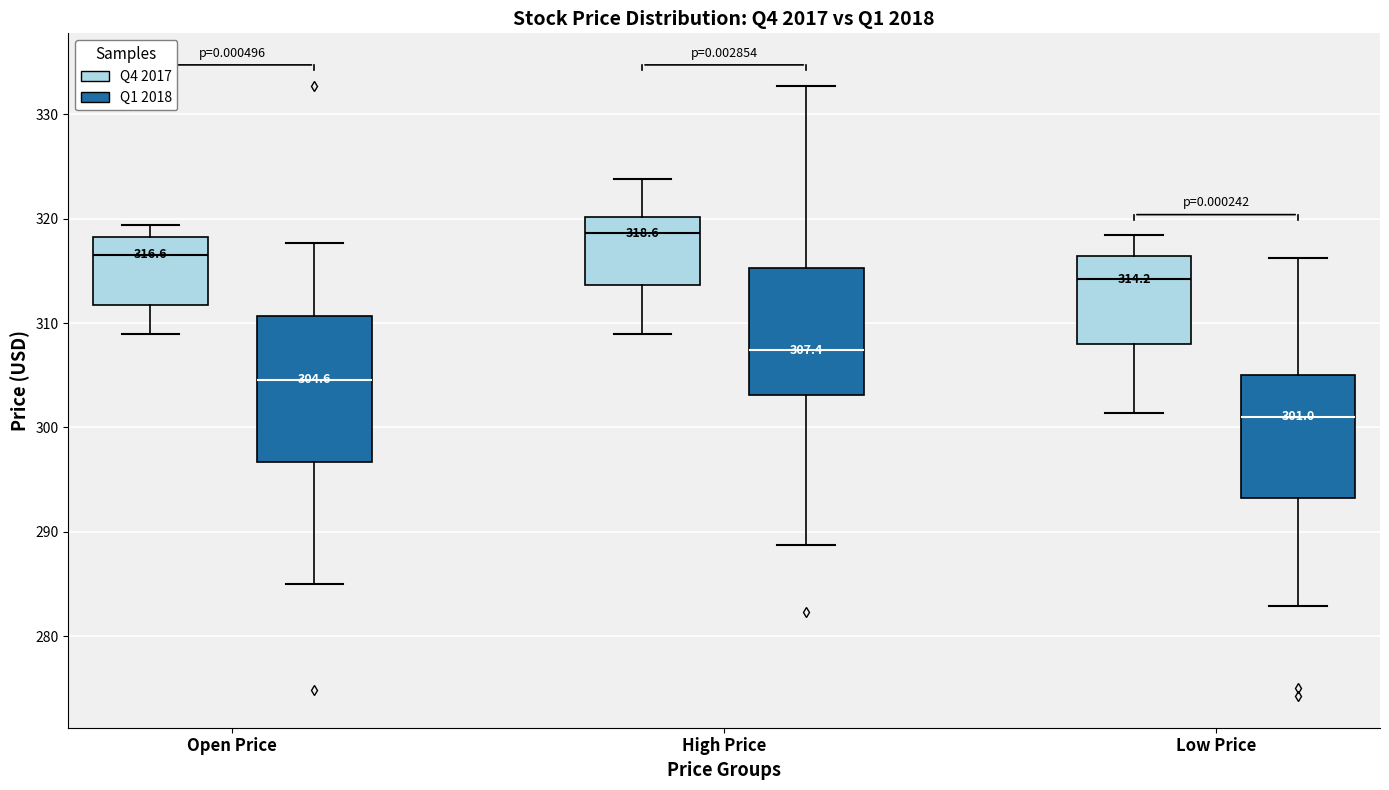

Which box has the highest median line?

High Price (Q4 2017)